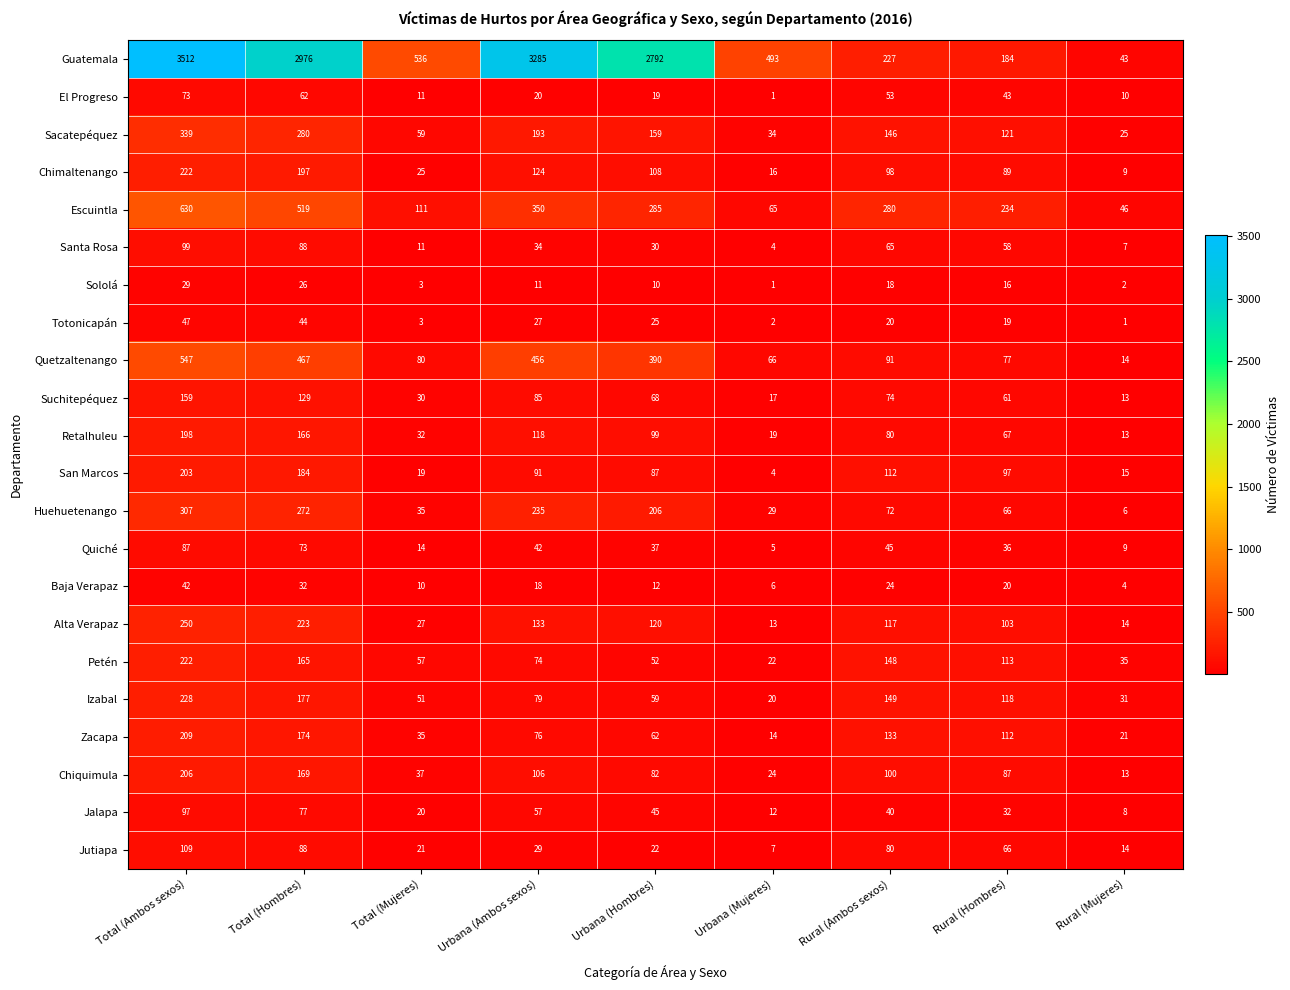

What is the difference between the second highest and minimum values in the Sololá series?

25